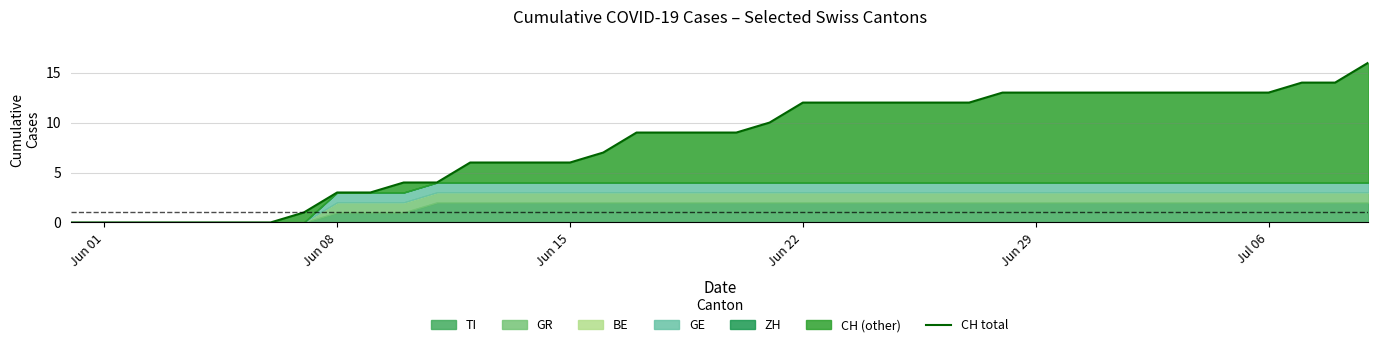

What is the value of the 28th point from the left?

12